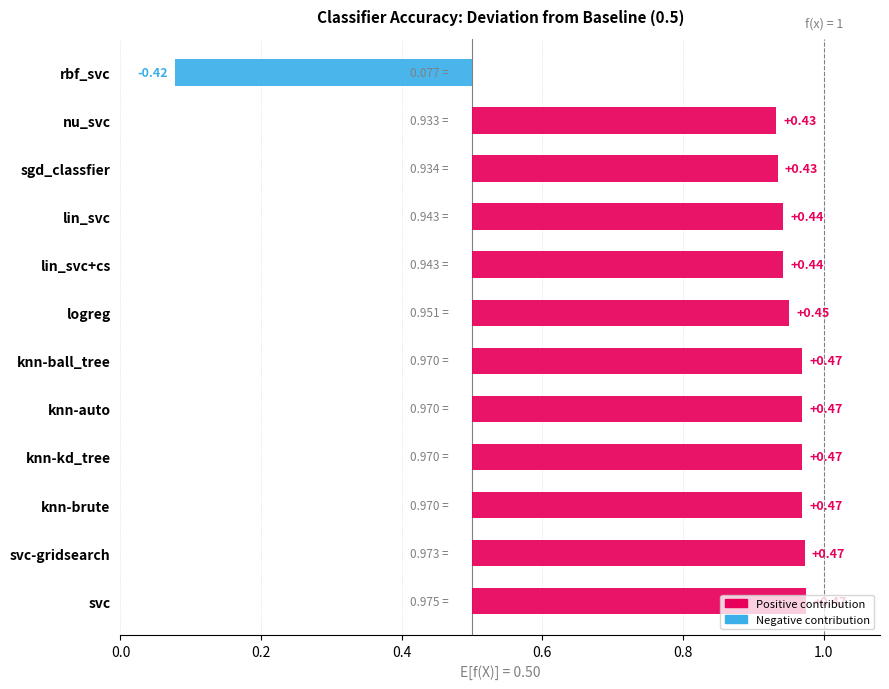

How many data points does each series have?

12